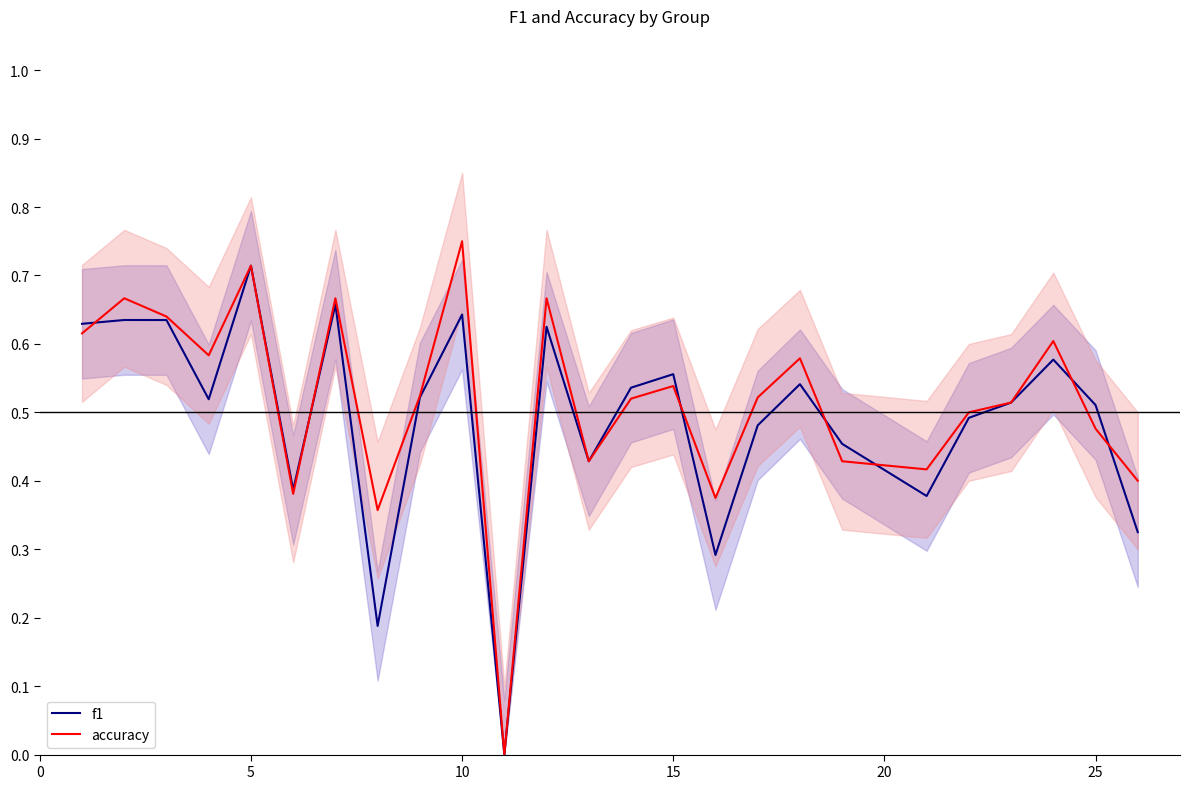

Reading left to right, extract all data points from this chart.

f1: 0.6	0.6	0.6	0.5	0.7	0.4	0.7	0.2	0.5	0.6	0.0	0.6	0.4	0.5	0.6	0.3	0.5	0.5	0.5	0.4	0.5	0.5	0.6	0.5	0.3
accuracy: 0.6	0.7	0.6	0.6	0.7	0.4	0.7	0.4	0.5	0.8	0.0	0.7	0.4	0.5	0.5	0.4	0.5	0.6	0.4	0.4	0.5	0.5	0.6	0.5	0.4